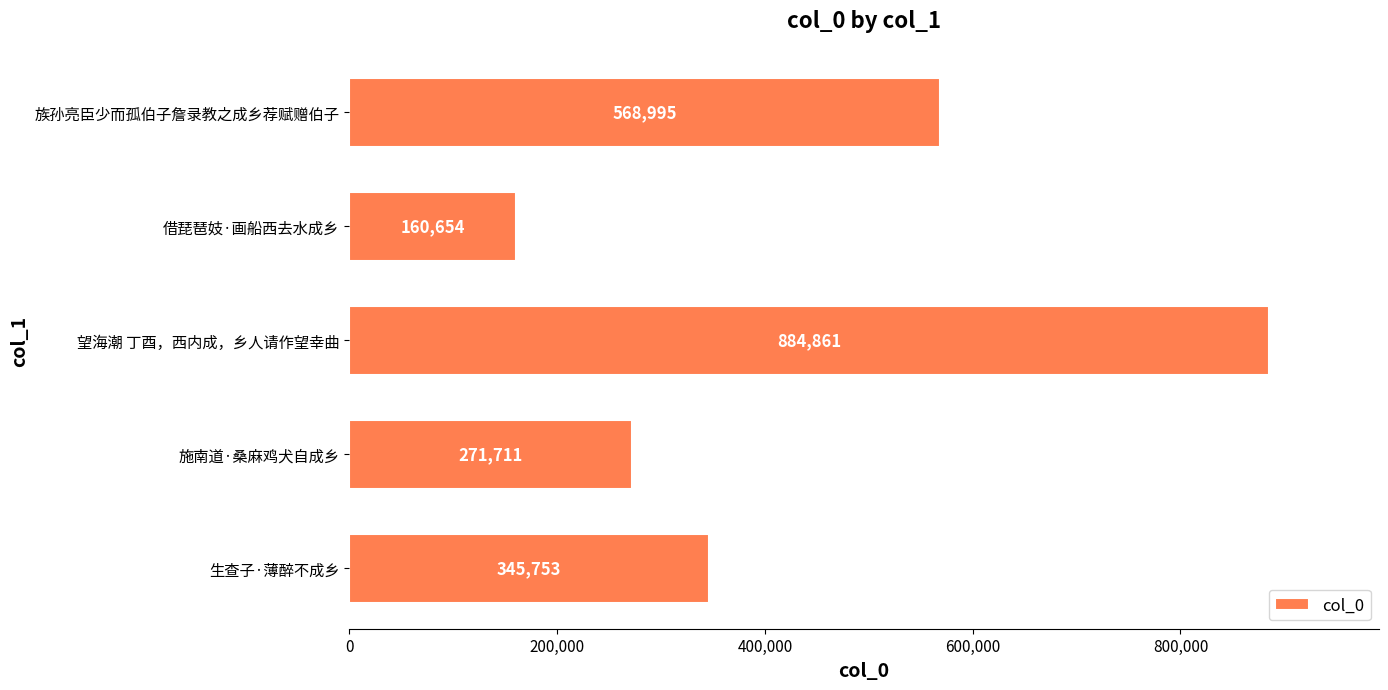

The value at 生查子·薄醉不成乡 is 605361. True or false?

False